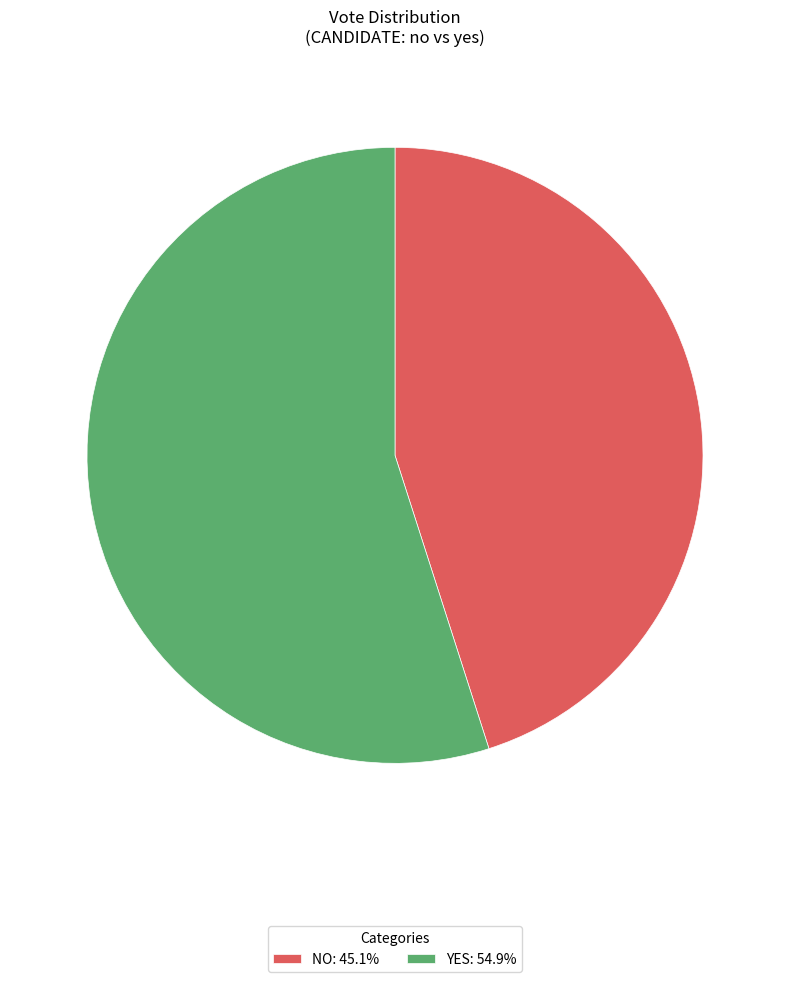

Approximately how many times larger is the value at YES: 54.9% compared to NO: 45.1%?

1.2